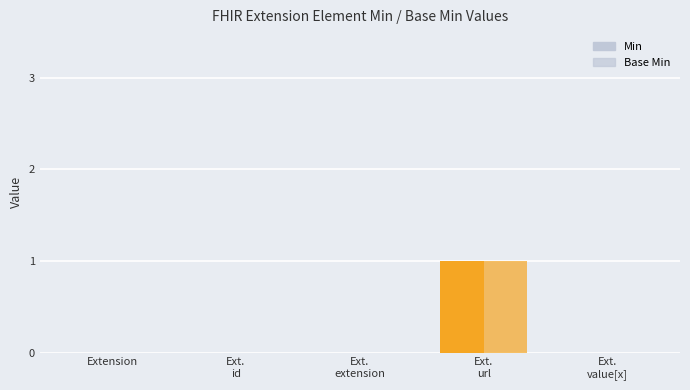

Does the chart contain stacked bars?

No